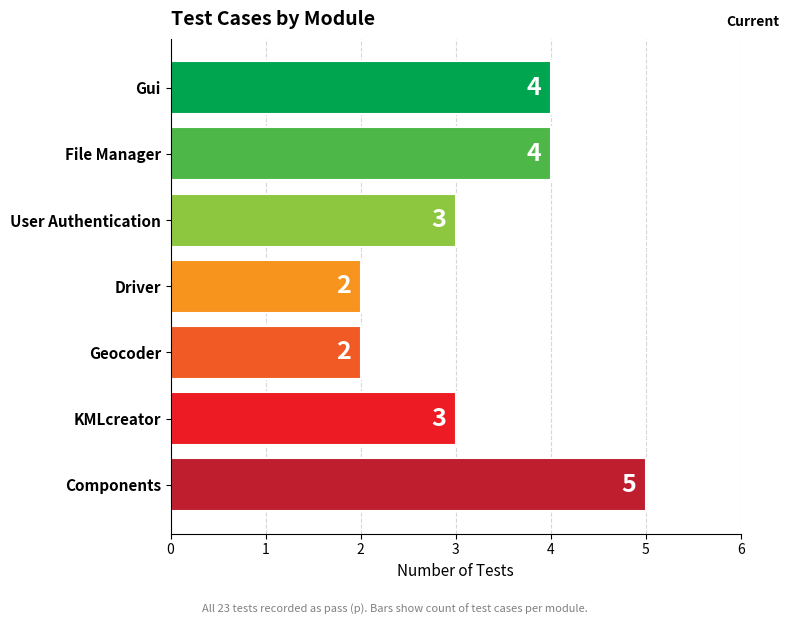

What is the label of the 4th bar from the top?

Driver